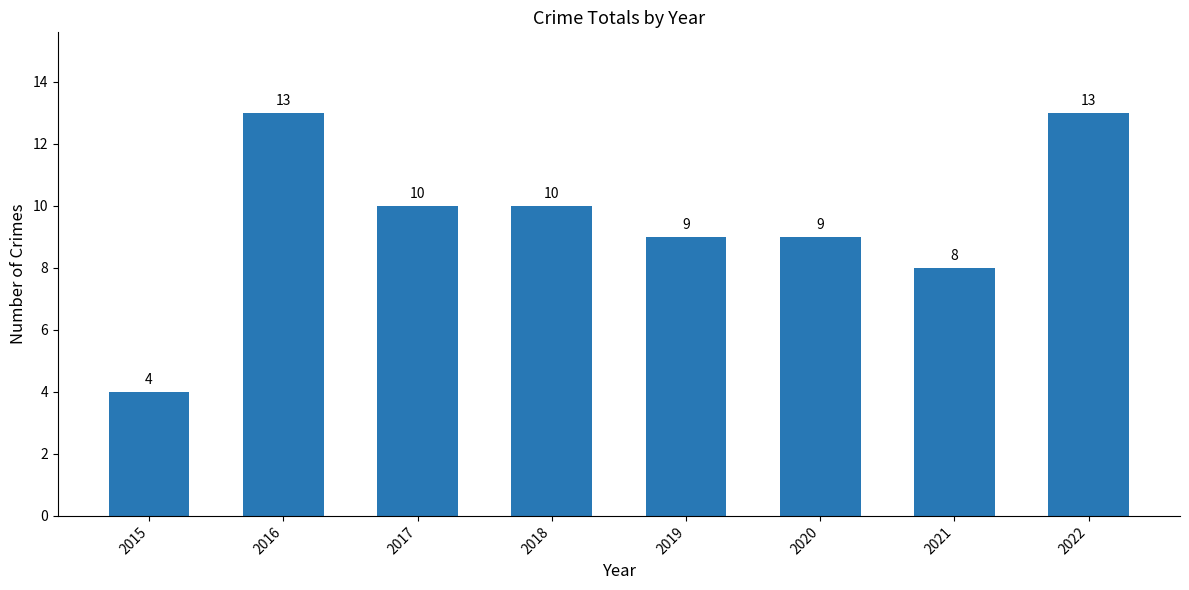

True or false: the data shows 9 at 2019.

True